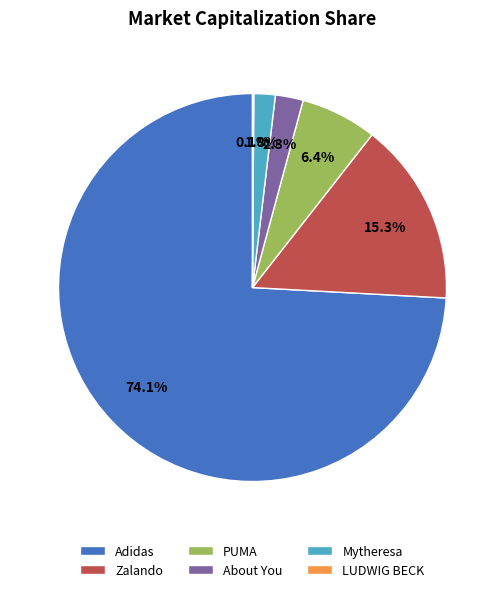

Is the sum of Mytheresa and PUMA greater than half?

No